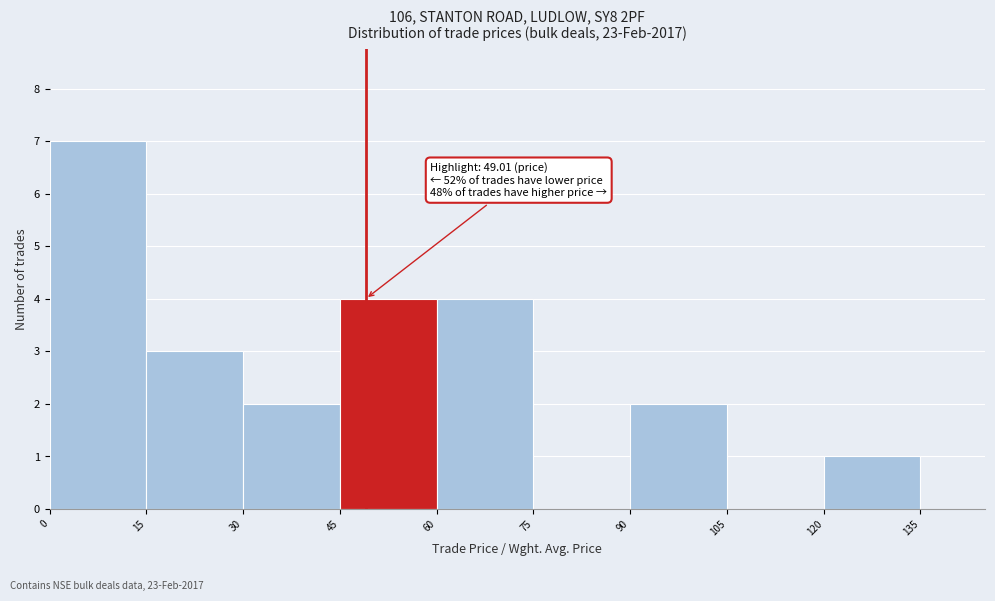

Over which range of the x-axis is the bar tallest?

0 to 15